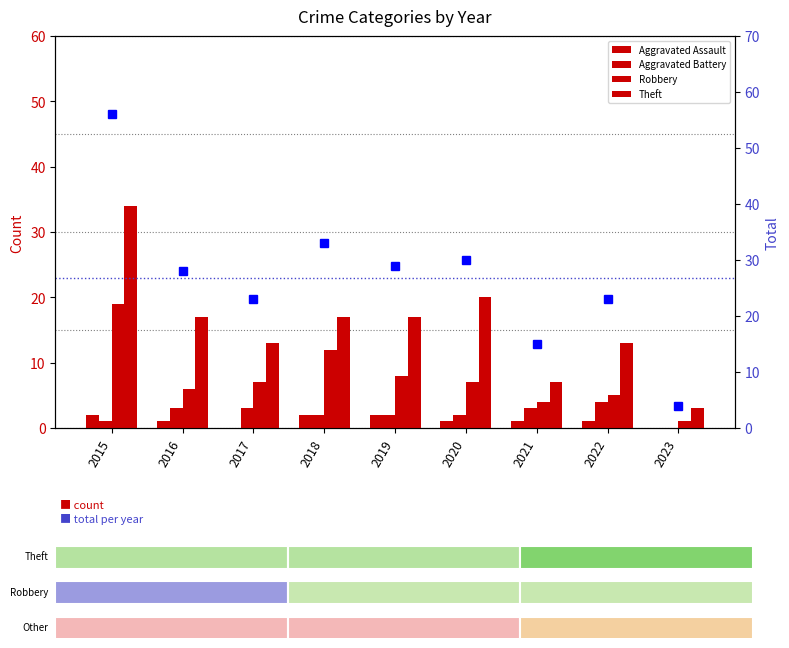

What is the maximum value for Theft?

34